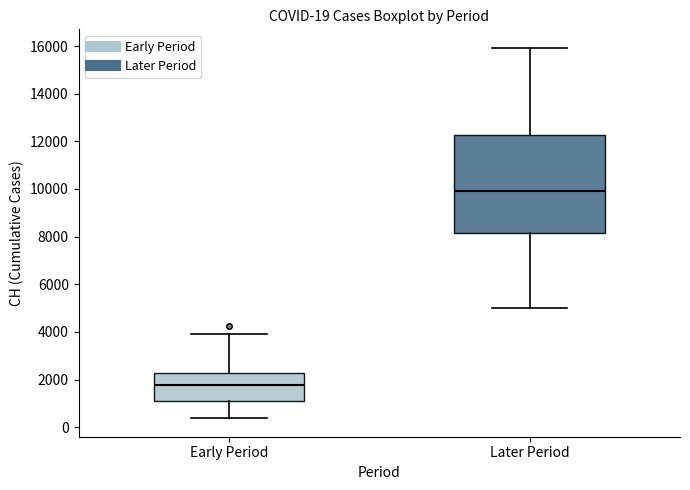

Which box's median line is the highest?

Later Period